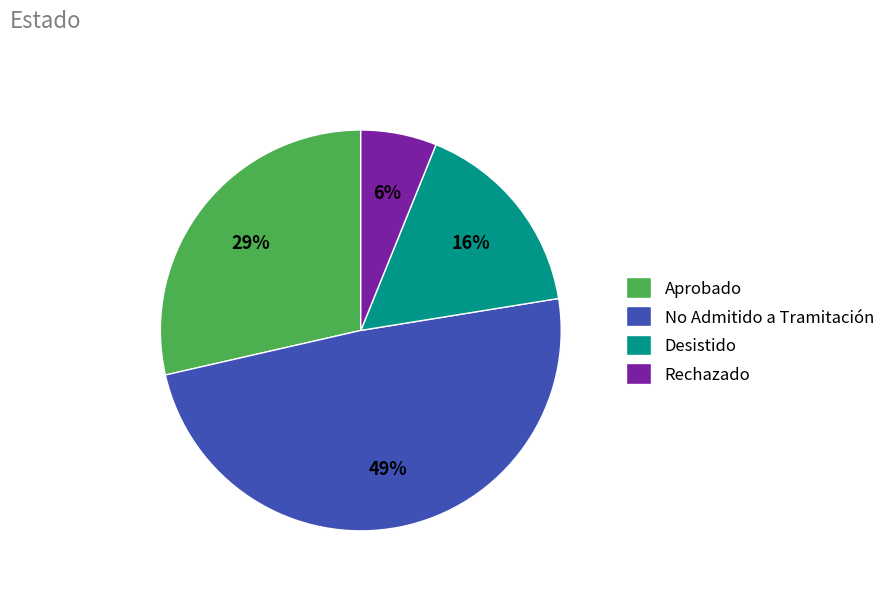

What is the smallest slice in the pie chart?

Rechazado